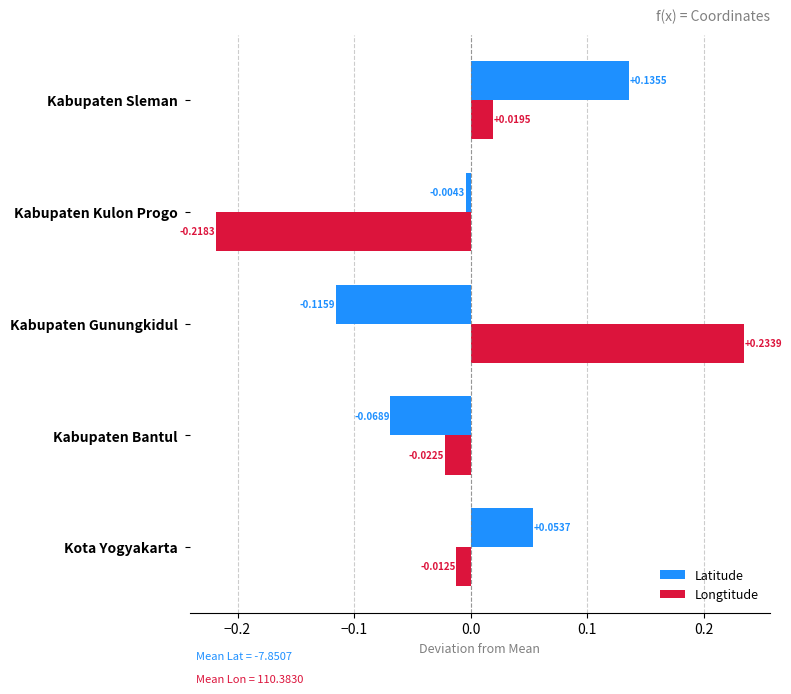

Count the number of categories in the chart.

5